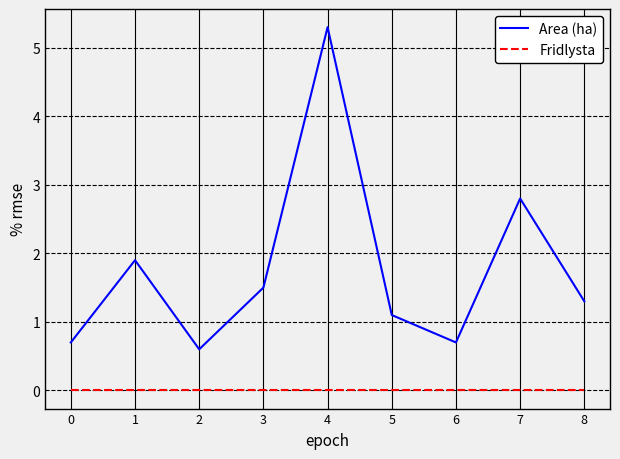

How many interior local peaks does the Area (ha) series have?

3